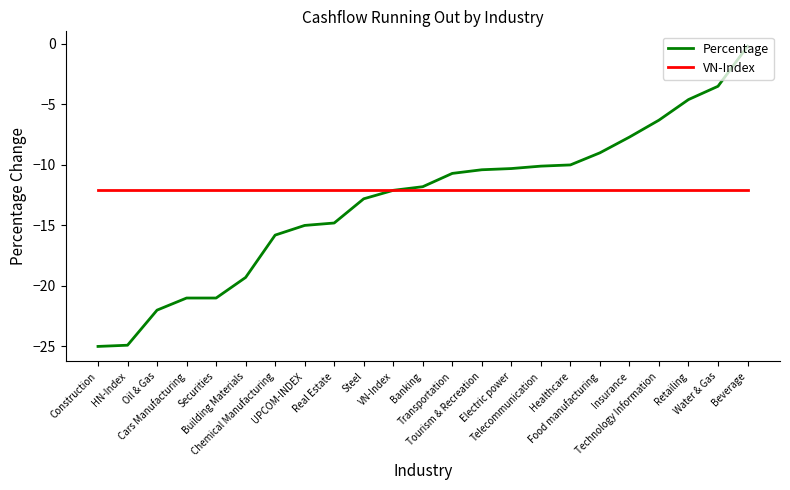

What value does the Percentage series have at Oil & Gas?

-22.0